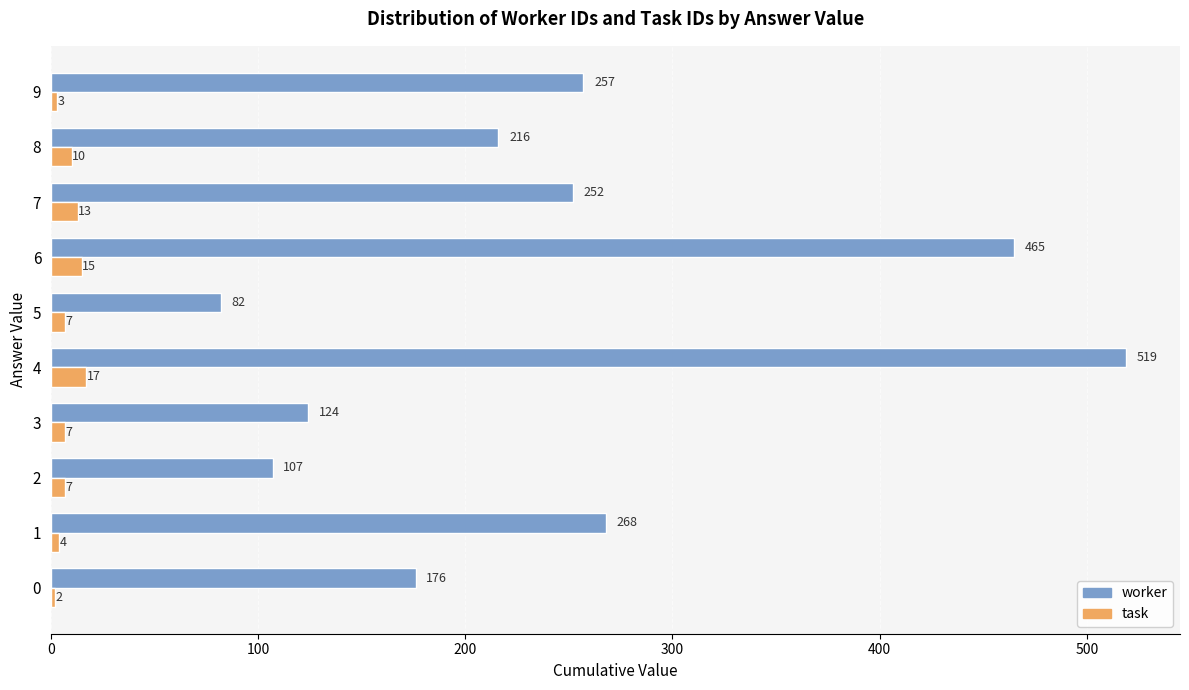

Which series changed the most between 0 and 7?

worker